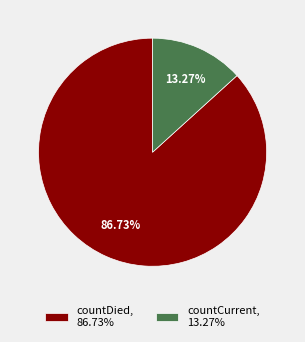

Rank the categories by value from highest to lowest.

countDied, countCurrent